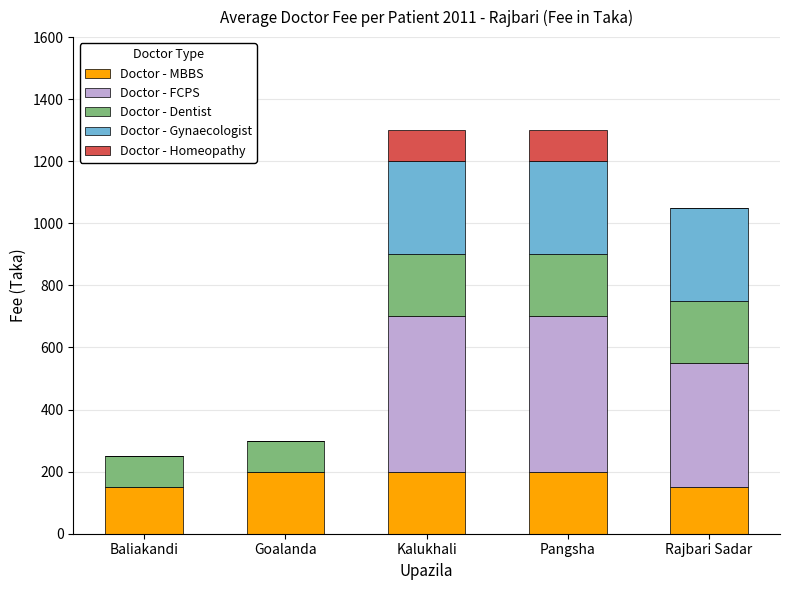

Is it true that Doctor - MBBS equals 150 at Rajbari Sadar?

True